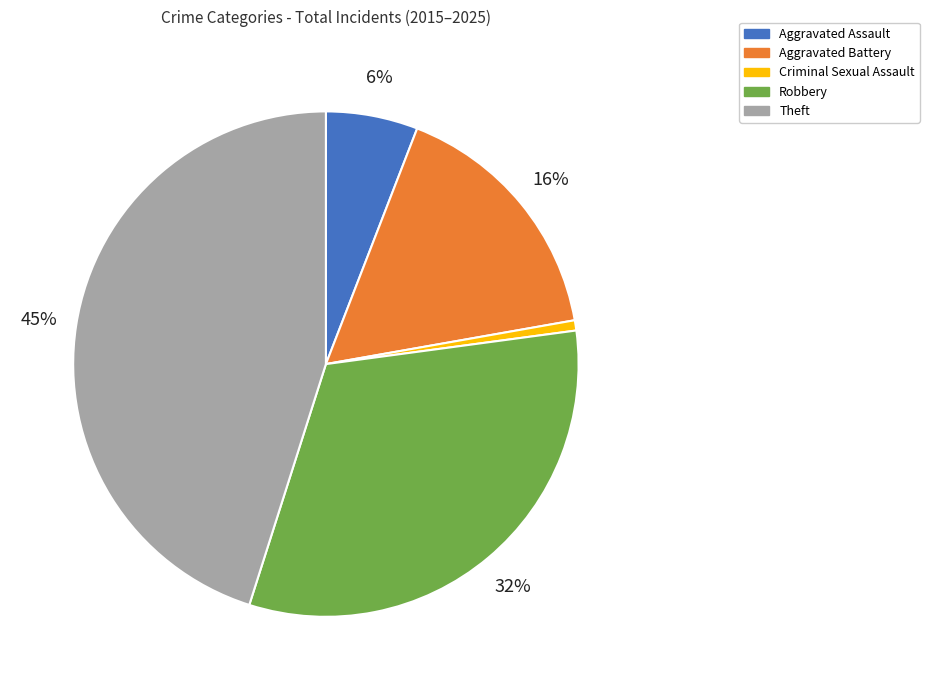

Which category has the biggest portion of the pie?

Theft